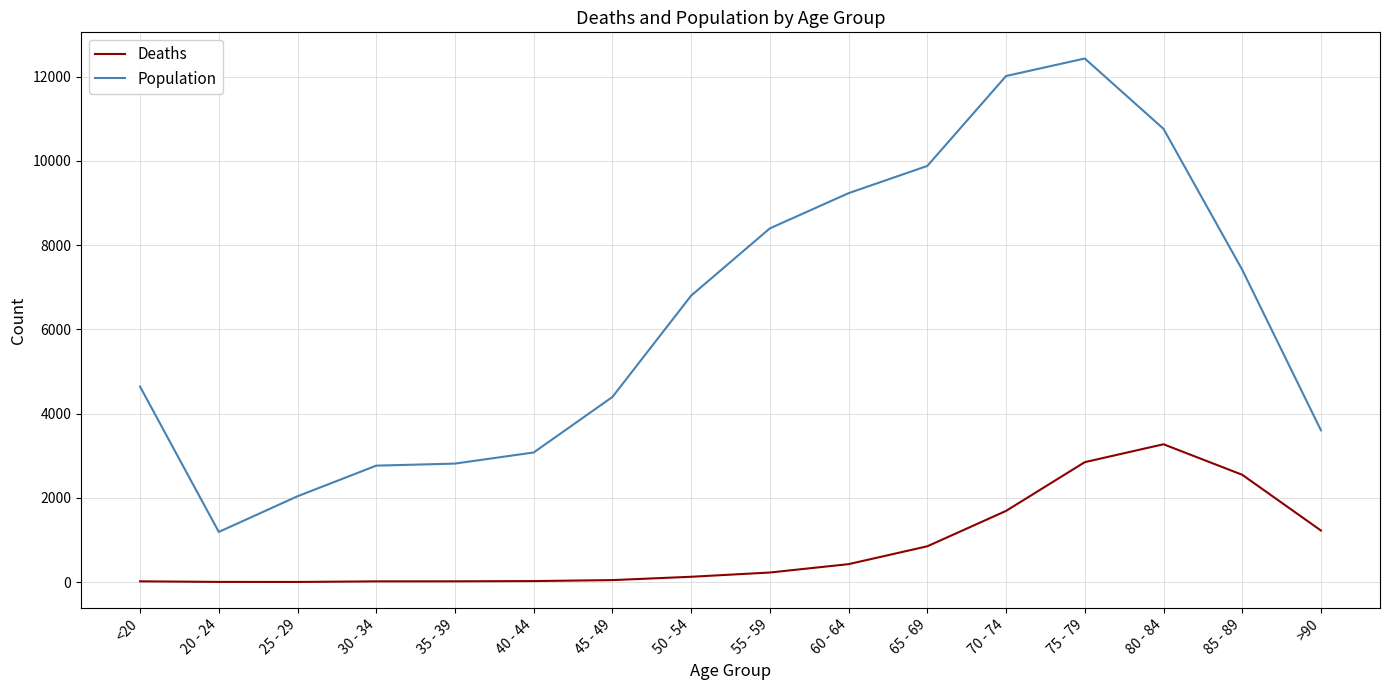

Does the chart display data point markers on the line(s)?

No